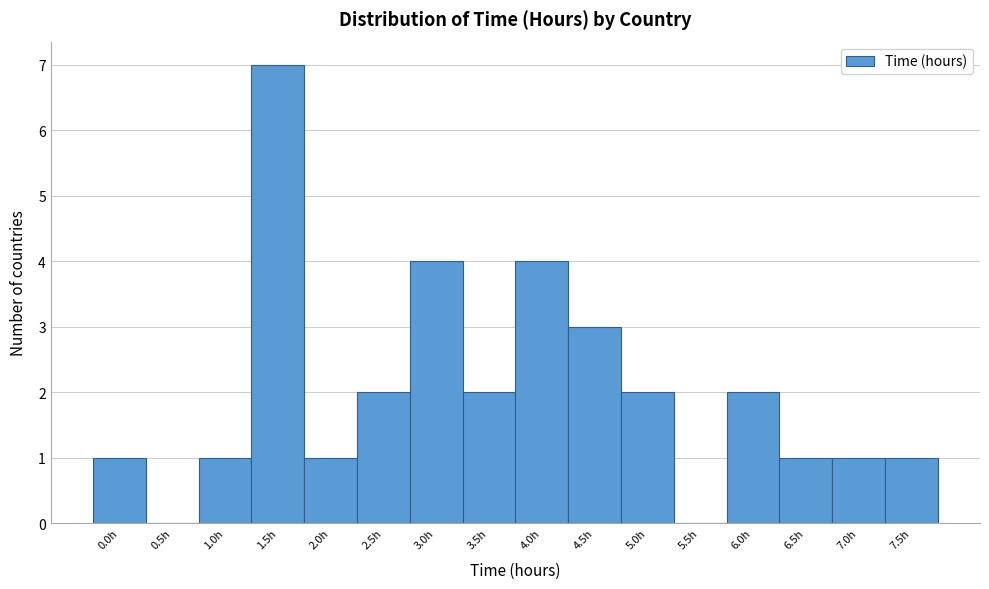

Reading left to right, list all the values displayed in this chart.

0.0h=1	0.5h=0	1.0h=1	1.5h=7	2.0h=1	2.5h=2	3.0h=4	3.5h=2	4.0h=4	4.5h=3	5.0h=2	5.5h=0	6.0h=2	6.5h=1	7.0h=1	7.5h=1